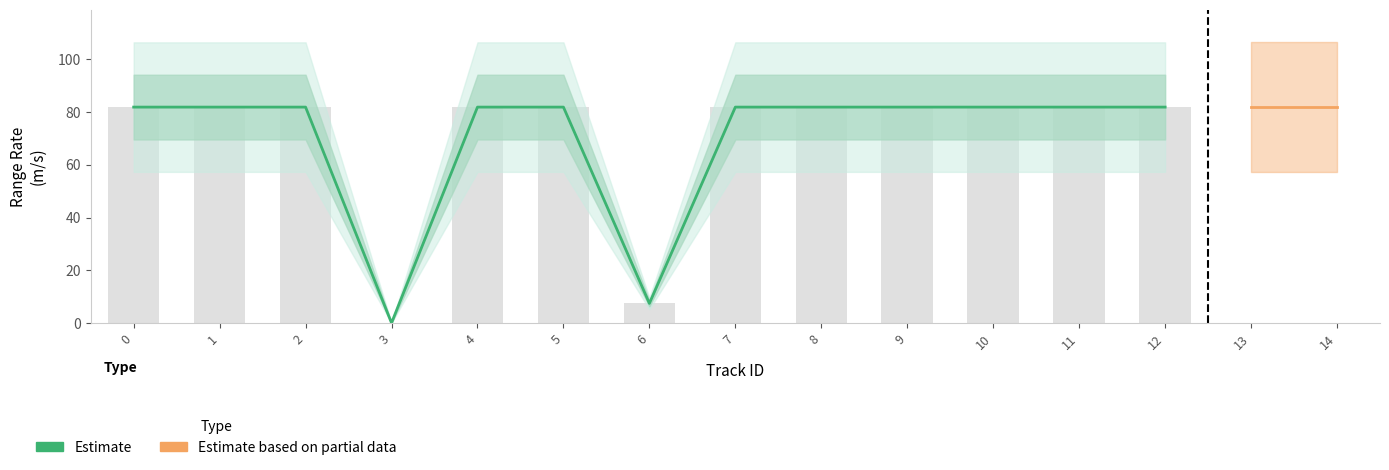

What is the total value across all series at 12?

81.9